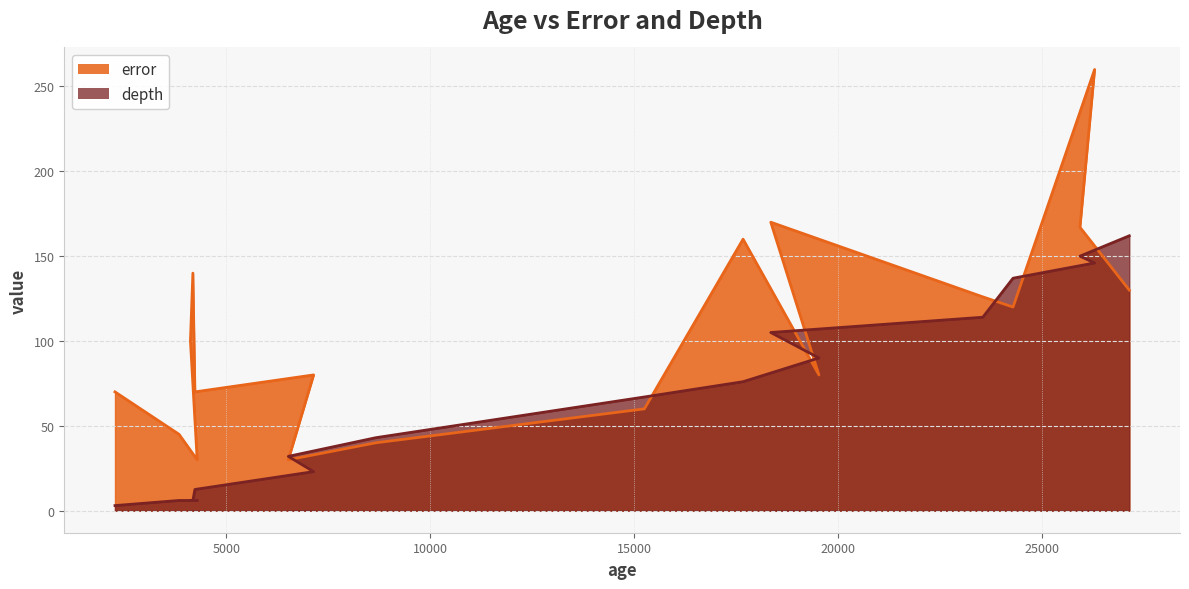

Is it true that error equals 74.3 at 3840?

False